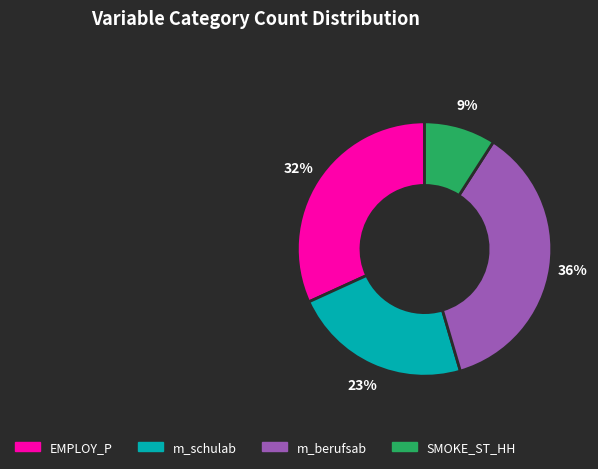

Rank the categories by value from lowest to highest.

SMOKE_ST_HH, m_schulab, EMPLOY_P, m_berufsab